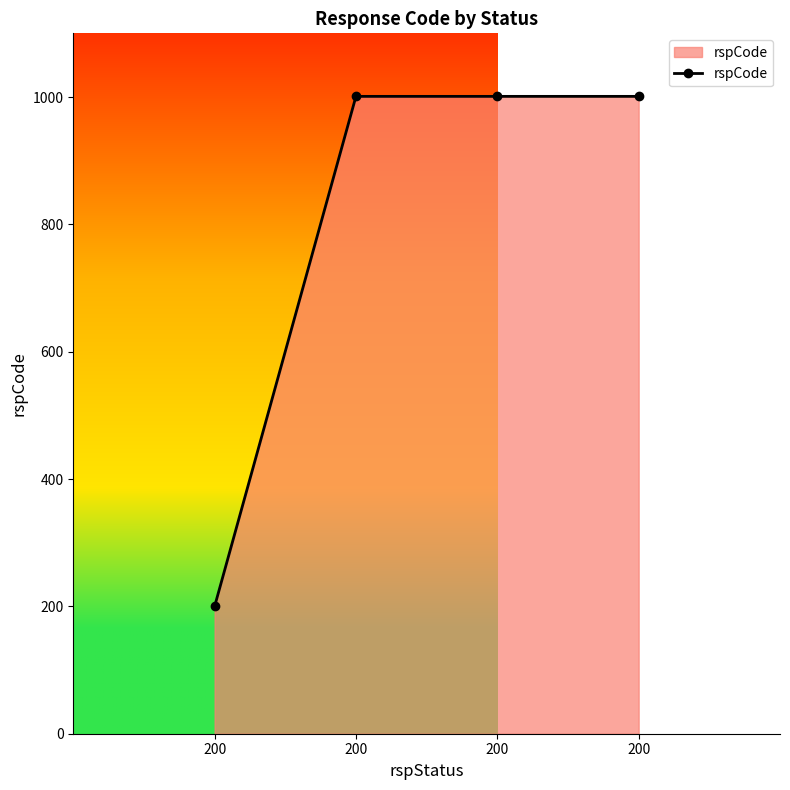

At which category does the chart reach its peak across all series?

200